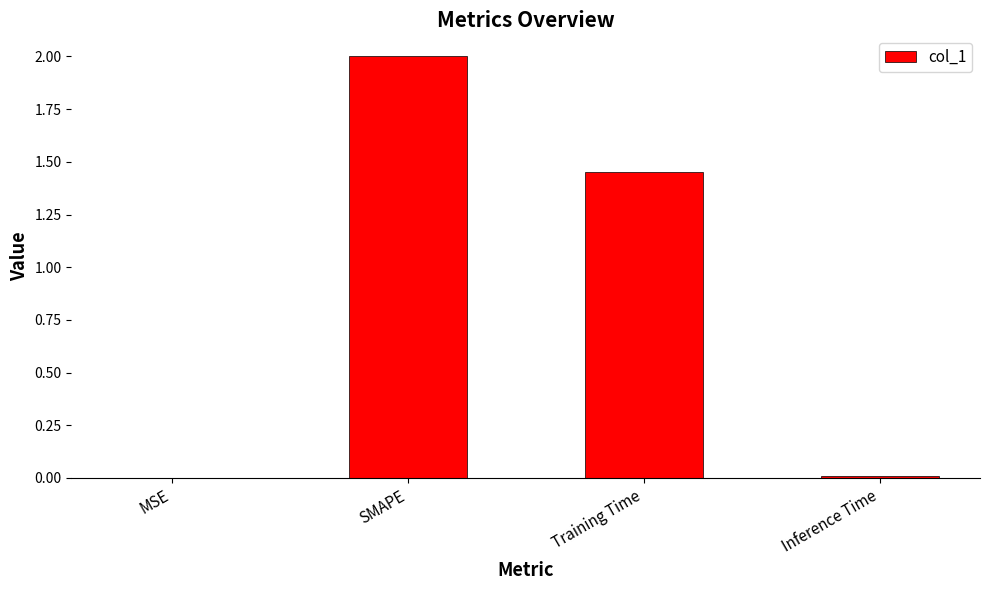

Which label corresponds to the largest value in the chart?

SMAPE